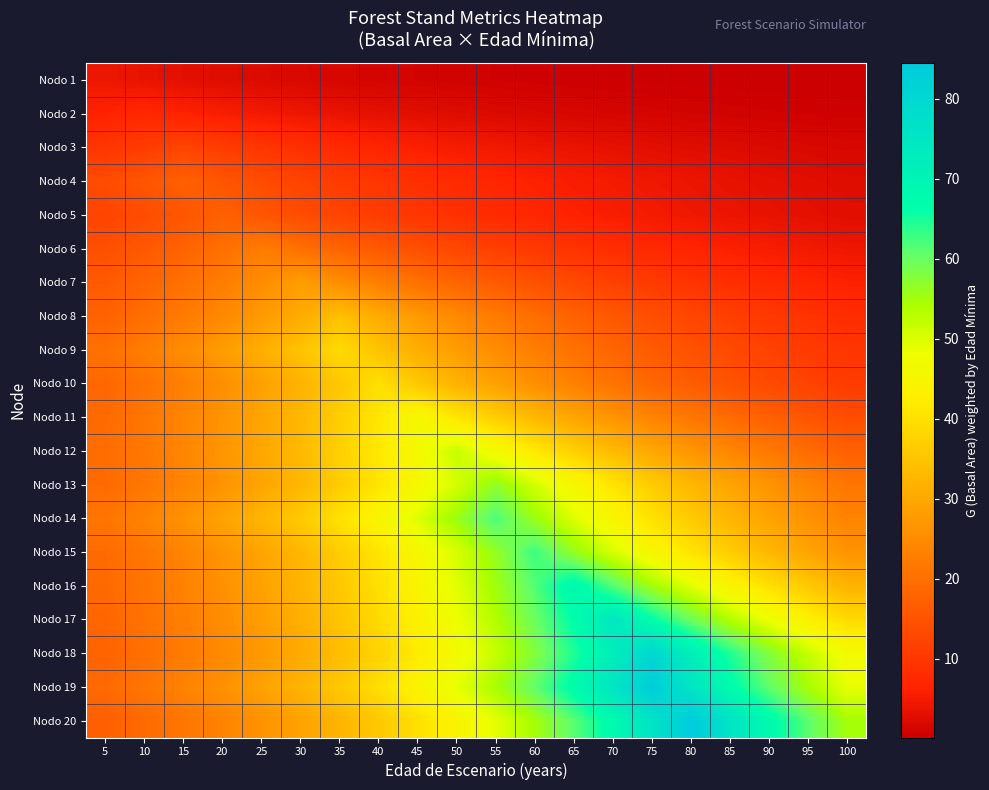

Which series has the widest spread of values?

Nodo 20